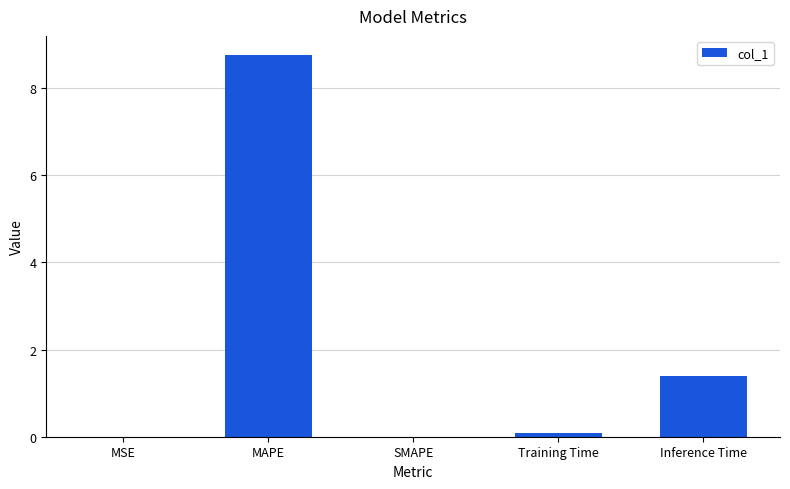

At which label is the value closest to 4?

Inference Time